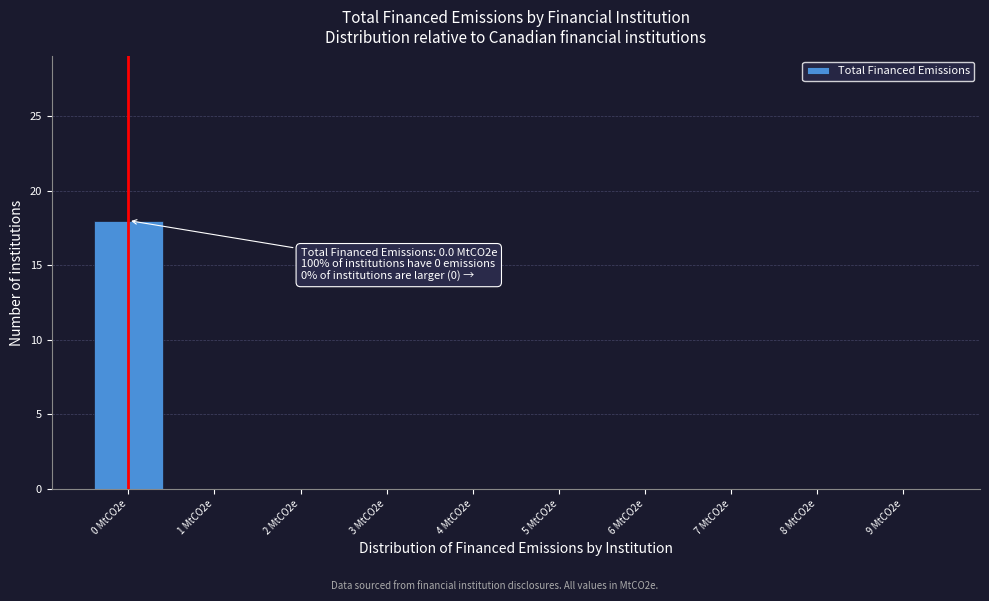

Reading right to left, what are all the values shown in this chart?

9 MtCO2e=0	8 MtCO2e=0	7 MtCO2e=0	6 MtCO2e=0	5 MtCO2e=0	4 MtCO2e=0	3 MtCO2e=0	2 MtCO2e=0	1 MtCO2e=0	0 MtCO2e=18